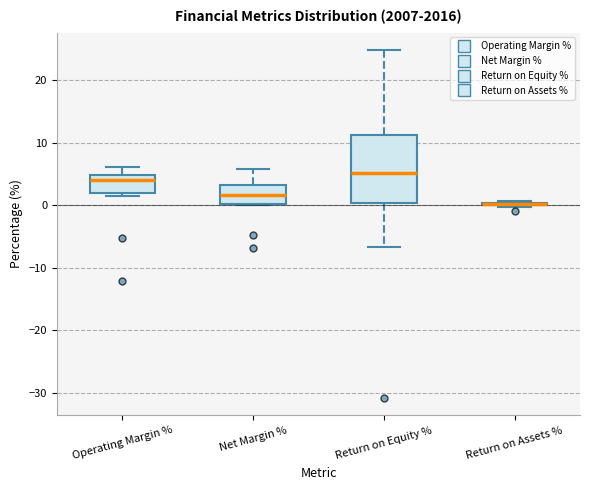

Comparing the boxes themselves (not the whiskers), which one is the tallest?

Return on Equity %